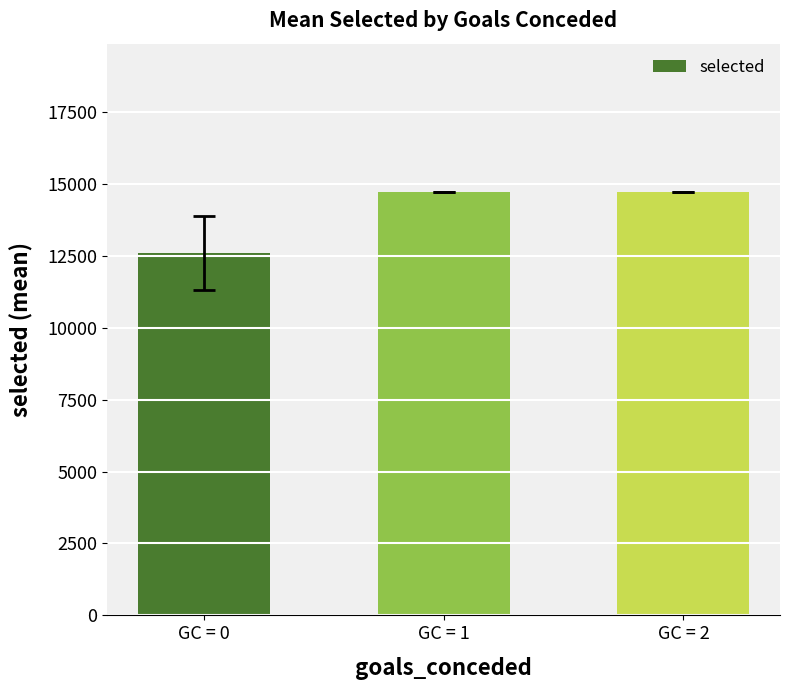

The value at GC = 0 is 17440.7. True or false?

False